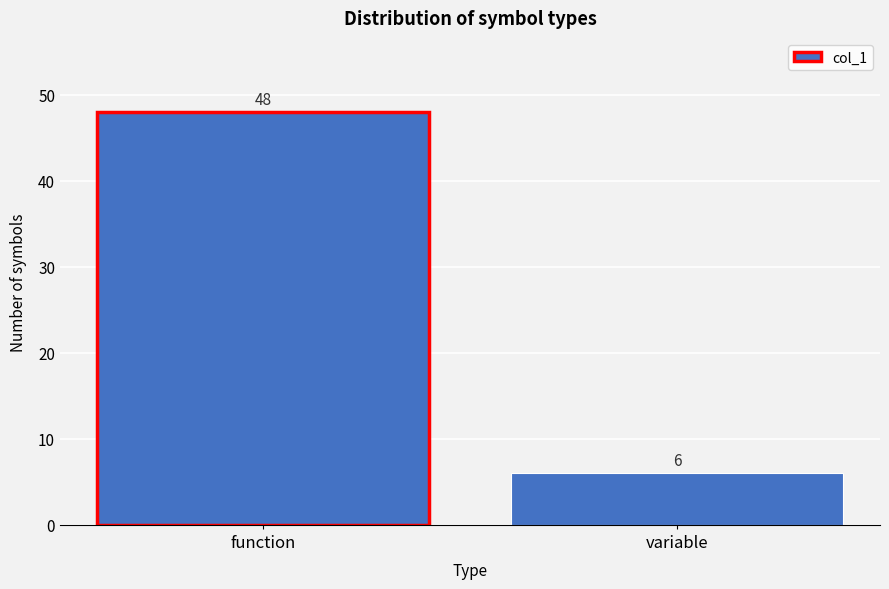

Reading left to right, extract all data points from this chart.

48	6